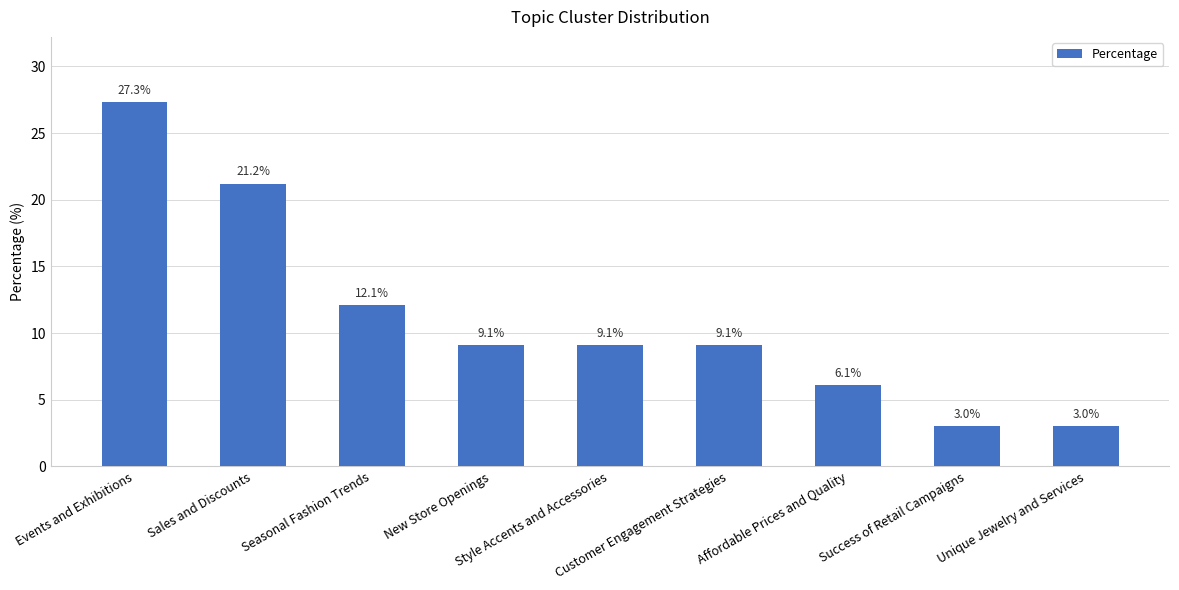

What is the approximate value at Seasonal Fashion Trends?

12.1